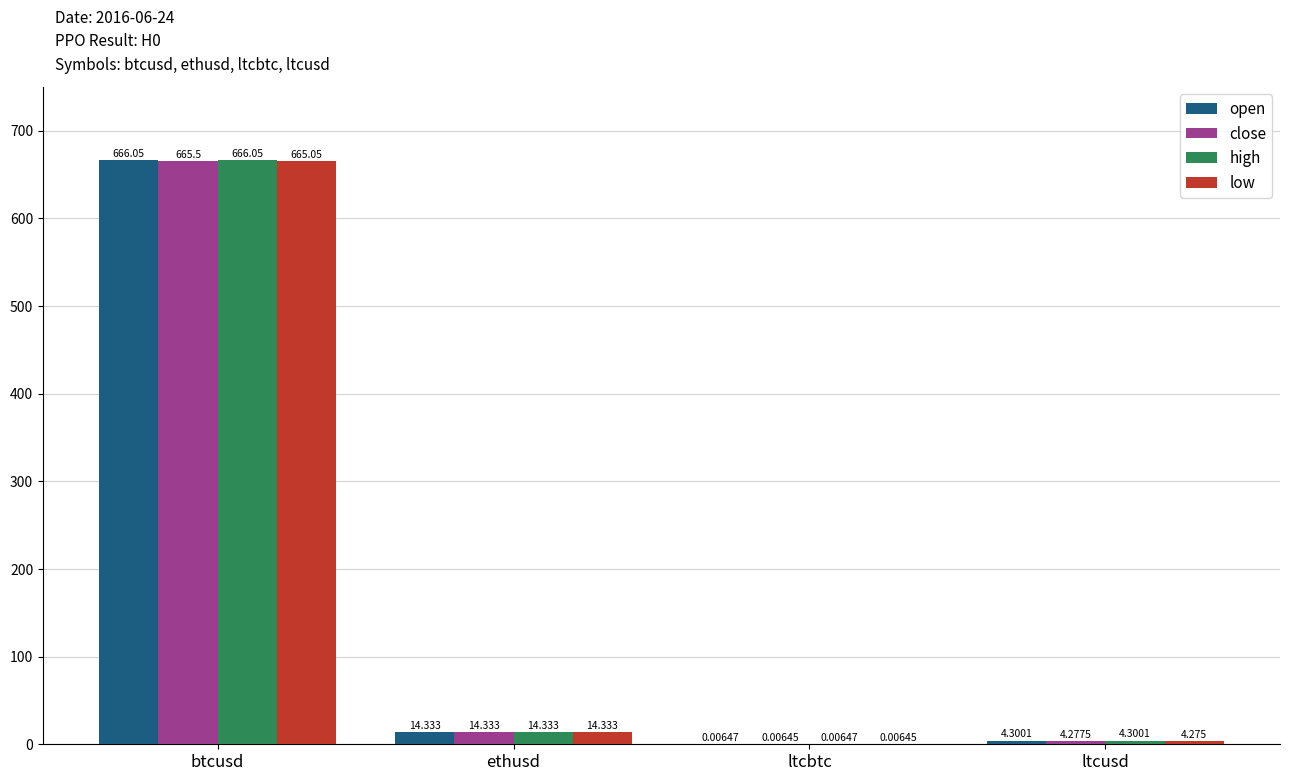

What are all the series names shown in the legend?

open, close, high, low